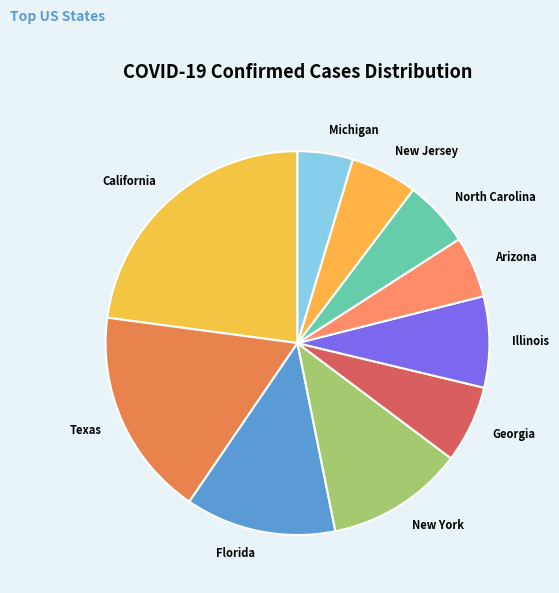

Does Michigan account for over 50% of the chart?

No